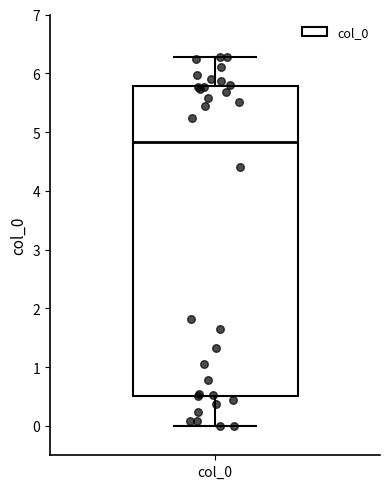

Read this box plot against the y-axis: the position of the median line, the range covered by the box, and the ends of both whiskers. The values are not printed on the chart, so give them approximately, as read against the axis.

median 4.8, box 0.5 to 5.8, whiskers 0.0 to 6.3